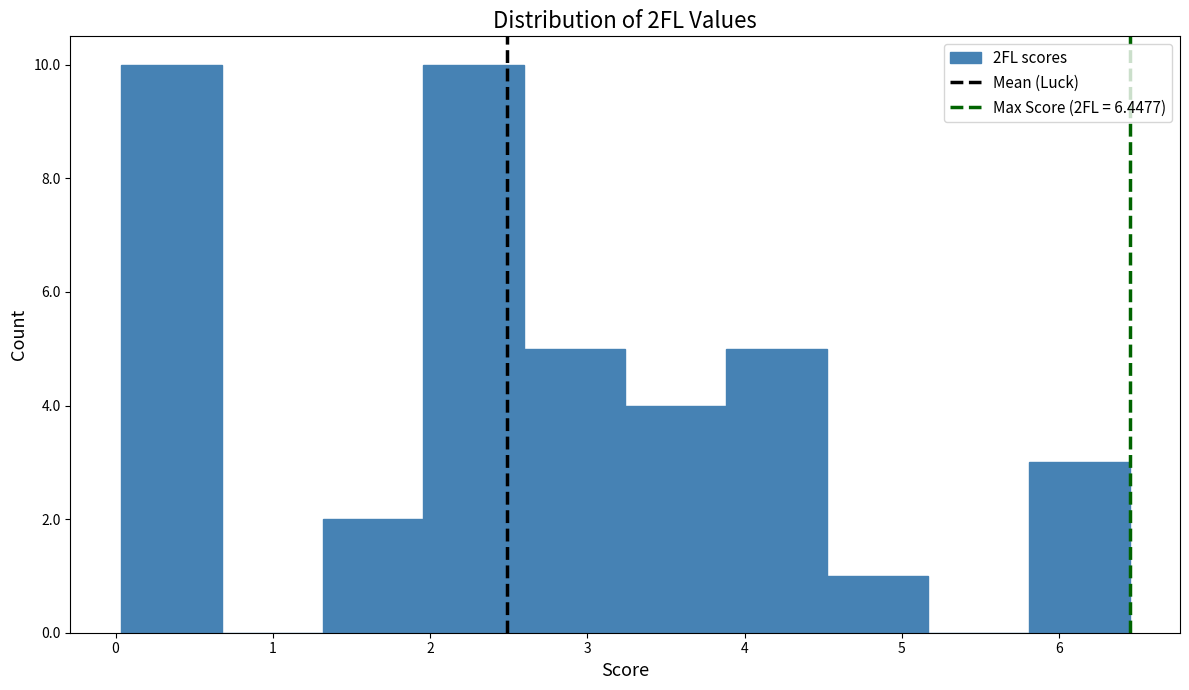

Reading left to right, list every bar in this chart as the range it spans on the x-axis followed by its height. Neither the bar edges nor the heights are printed on the chart, so give them approximately, as read against the axes.

0.0 to 0.7: 10
0.7 to 1.3: 0
1.3 to 2.0: 2
2.0 to 2.6: 10
2.6 to 3.2: 5
3.2 to 3.9: 4
3.9 to 4.5: 5
4.5 to 5.2: 1
5.2 to 5.8: 0
5.8 to 6.4: 3